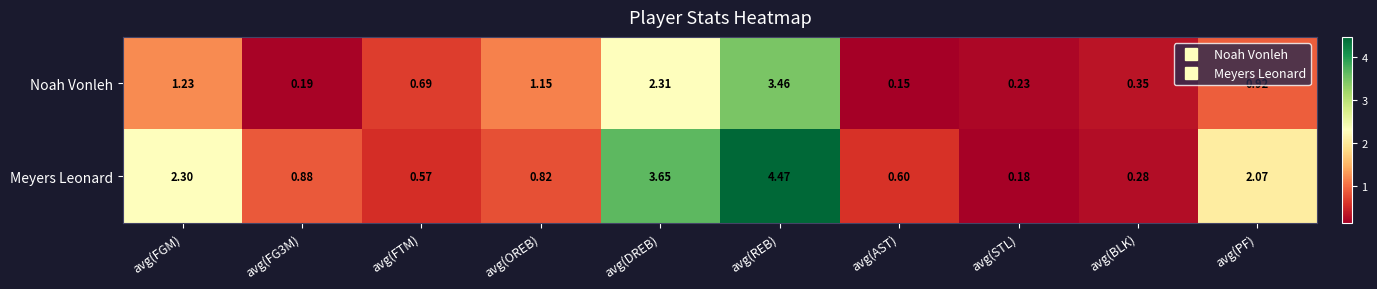

At which category is the sum across all series the highest?

avg(REB)